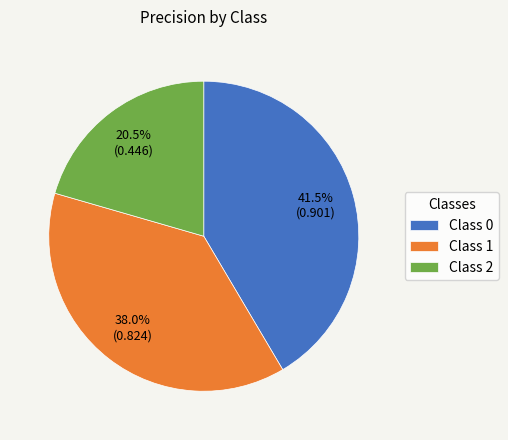

Count the number of slices in the pie.

3